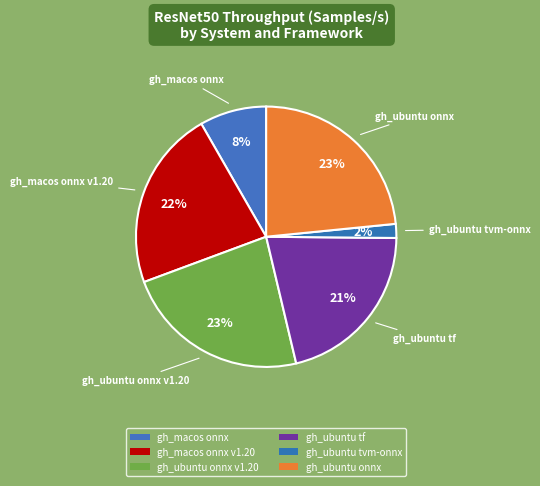

Does any single category account for the majority?

No